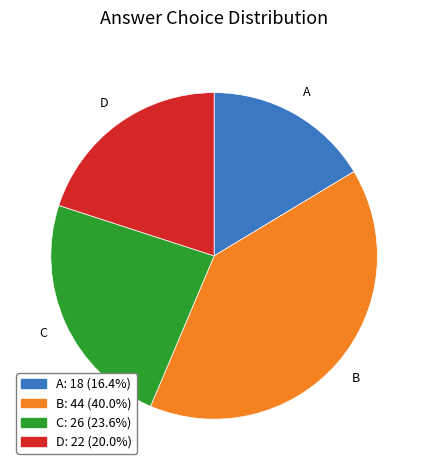

Is there a majority slice in this chart?

No